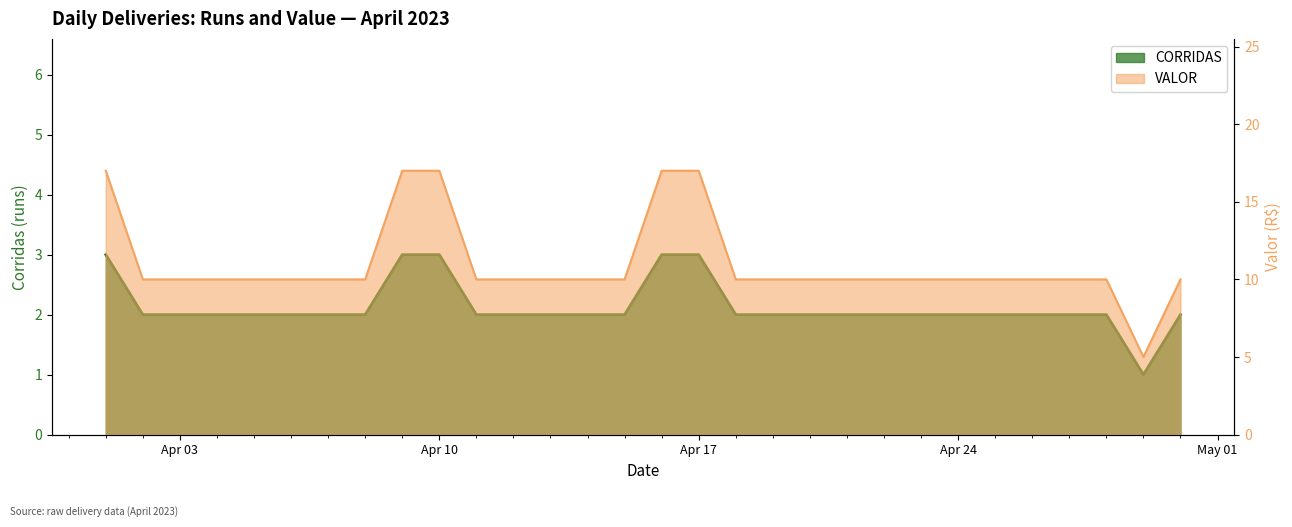

How many lines are shown in the chart?

2